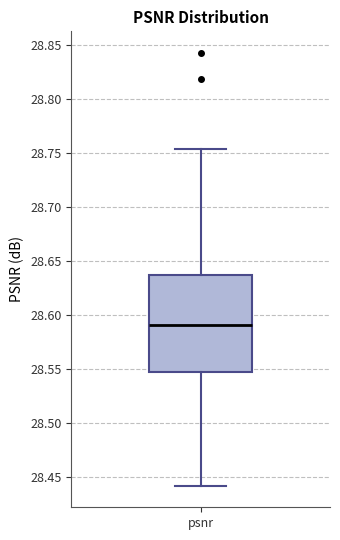

Transcribe this box plot: give where the median line is, the range the box spans, and where the two whiskers end, as read against the y-axis. The values are not printed on the chart, so give them approximately, as read against the axis.

median 28.590, box 28.545 to 28.635, whiskers 28.440 to 28.755